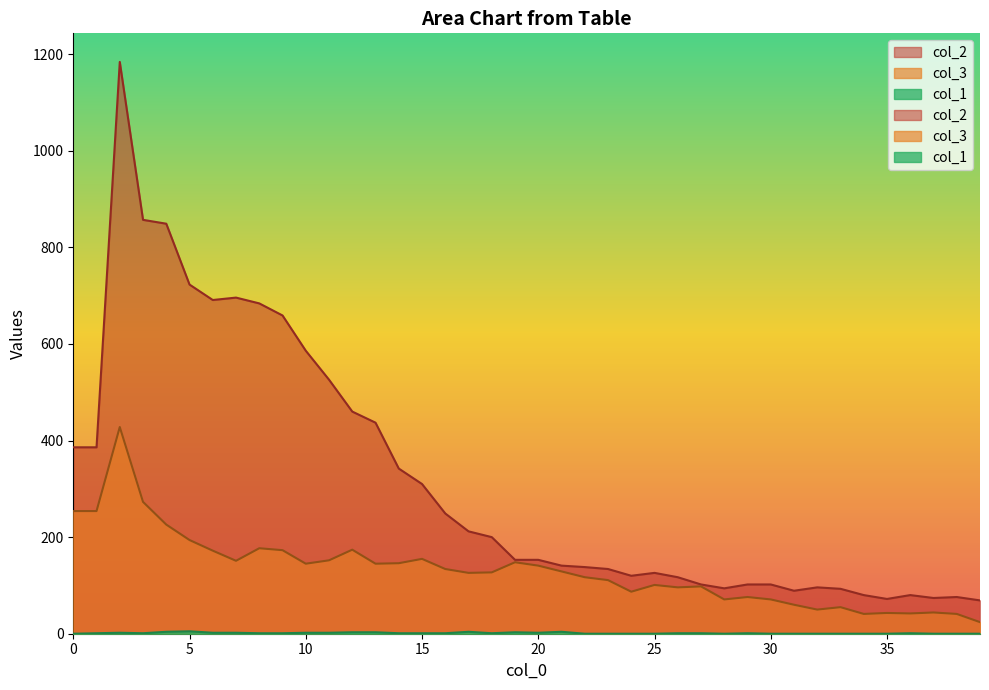

Does the chart have visible grid lines?

No